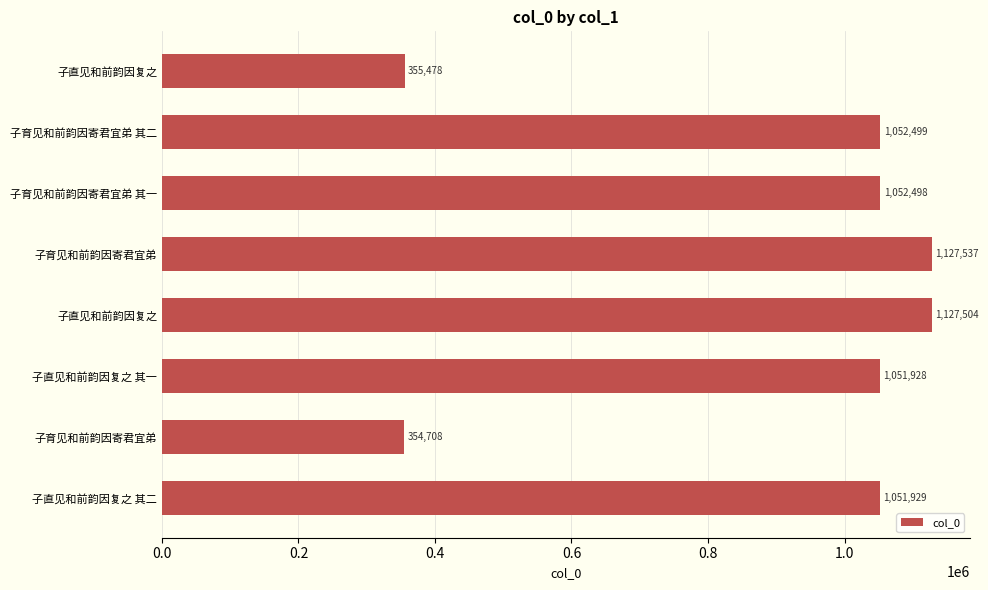

Count the number of data series in this chart.

1